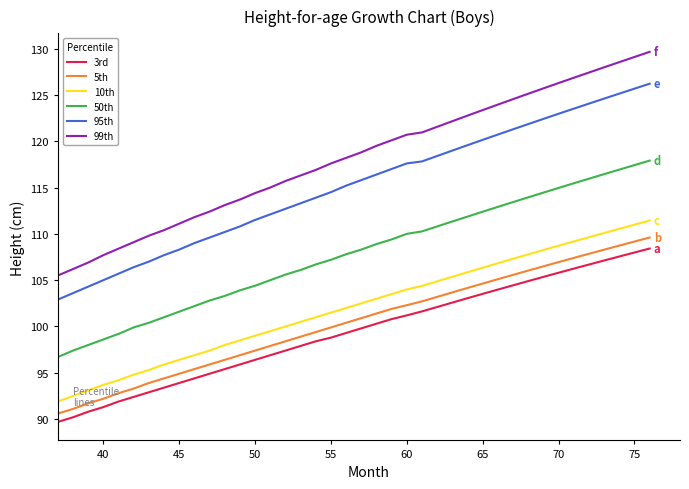

Rank the series by their maximum value, from lowest to highest.

3rd, 5th, 10th, 50th, 95th, 99th